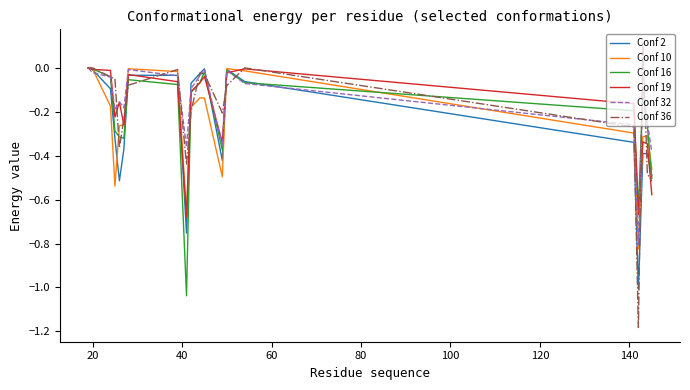

Which series has the largest range (max minus min)?

Conf 36